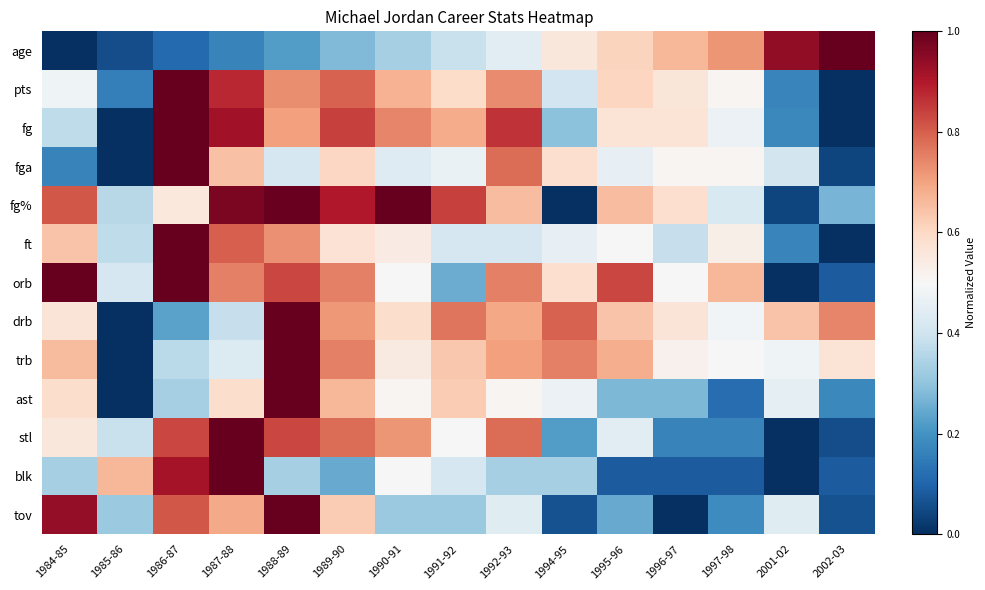

Reading left to right, transcribe all the data shown in this chart.

age: 1984-85=0.0	1985-86=0.1	1986-87=0.1	1987-88=0.2	1988-89=0.2	1989-90=0.3	1990-91=0.3	1991-92=0.4	1992-93=0.4	1994-95=0.6	1995-96=0.6	1996-97=0.7	1997-98=0.7	2001-02=0.9	2002-03=1.0
pts: 1984-85=0.5	1985-86=0.2	1986-87=1.0	1987-88=0.9	1988-89=0.7	1989-90=0.8	1990-91=0.7	1991-92=0.6	1992-93=0.7	1994-95=0.4	1995-96=0.6	1996-97=0.6	1997-98=0.5	2001-02=0.2	2002-03=0.0
fg: 1984-85=0.4	1985-86=0.0	1986-87=1.0	1987-88=0.9	1988-89=0.7	1989-90=0.8	1990-91=0.7	1991-92=0.7	1992-93=0.9	1994-95=0.3	1995-96=0.6	1996-97=0.6	1997-98=0.5	2001-02=0.2	2002-03=0.0
fga: 1984-85=0.2	1985-86=0.0	1986-87=1.0	1987-88=0.6	1988-89=0.4	1989-90=0.6	1990-91=0.4	1991-92=0.5	1992-93=0.8	1994-95=0.6	1995-96=0.5	1996-97=0.5	1997-98=0.5	2001-02=0.4	2002-03=0.0
fg%: 1984-85=0.8	1985-86=0.4	1986-87=0.6	1987-88=1.0	1988-89=1.0	1989-90=0.9	1990-91=1.0	1991-92=0.8	1992-93=0.7	1994-95=0.0	1995-96=0.7	1996-97=0.6	1997-98=0.4	2001-02=0.0	2002-03=0.3
ft: 1984-85=0.6	1985-86=0.4	1986-87=1.0	1987-88=0.8	1988-89=0.7	1989-90=0.6	1990-91=0.5	1991-92=0.4	1992-93=0.4	1994-95=0.5	1995-96=0.5	1996-97=0.4	1997-98=0.5	2001-02=0.2	2002-03=0.0
orb: 1984-85=1.0	1985-86=0.4	1986-87=1.0	1987-88=0.8	1988-89=0.8	1989-90=0.8	1990-91=0.5	1991-92=0.3	1992-93=0.8	1994-95=0.6	1995-96=0.8	1996-97=0.5	1997-98=0.7	2001-02=0.0	2002-03=0.1
drb: 1984-85=0.6	1985-86=0.0	1986-87=0.2	1987-88=0.4	1988-89=1.0	1989-90=0.7	1990-91=0.6	1991-92=0.8	1992-93=0.7	1994-95=0.8	1995-96=0.6	1996-97=0.6	1997-98=0.5	2001-02=0.6	2002-03=0.7
trb: 1984-85=0.7	1985-86=0.0	1986-87=0.4	1987-88=0.4	1988-89=1.0	1989-90=0.8	1990-91=0.5	1991-92=0.6	1992-93=0.7	1994-95=0.8	1995-96=0.7	1996-97=0.5	1997-98=0.5	2001-02=0.5	2002-03=0.6
ast: 1984-85=0.6	1985-86=0.0	1986-87=0.3	1987-88=0.6	1988-89=1.0	1989-90=0.7	1990-91=0.5	1991-92=0.6	1992-93=0.5	1994-95=0.5	1995-96=0.3	1996-97=0.3	1997-98=0.1	2001-02=0.5	2002-03=0.2
stl: 1984-85=0.6	1985-86=0.4	1986-87=0.8	1987-88=1.0	1988-89=0.8	1989-90=0.8	1990-91=0.7	1991-92=0.5	1992-93=0.8	1994-95=0.2	1995-96=0.4	1996-97=0.2	1997-98=0.2	2001-02=0.0	2002-03=0.1
blk: 1984-85=0.3	1985-86=0.7	1986-87=0.9	1987-88=1.0	1988-89=0.3	1989-90=0.2	1990-91=0.5	1991-92=0.4	1992-93=0.3	1994-95=0.3	1995-96=0.1	1996-97=0.1	1997-98=0.1	2001-02=0.0	2002-03=0.1
tov: 1984-85=0.9	1985-86=0.3	1986-87=0.8	1987-88=0.7	1988-89=1.0	1989-90=0.6	1990-91=0.3	1991-92=0.3	1992-93=0.4	1994-95=0.1	1995-96=0.2	1996-97=0.0	1997-98=0.2	2001-02=0.4	2002-03=0.1